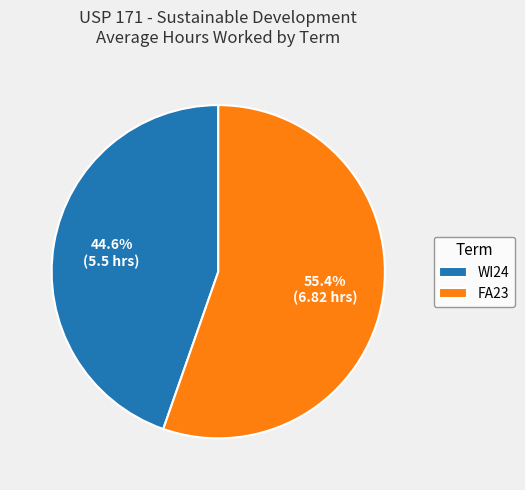

True or false: FA23 accounts for 55% of the total.

True